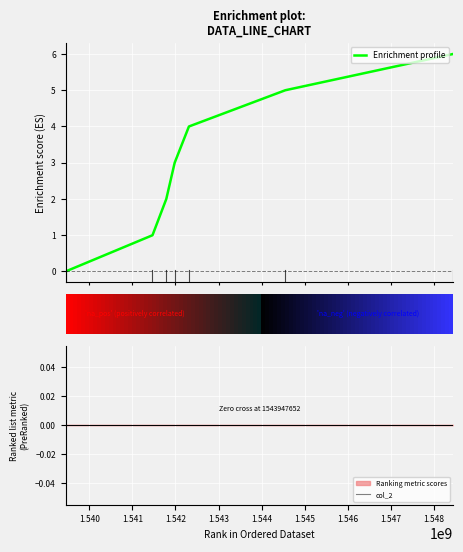

What is the maximum value for Enrichment profile?

6